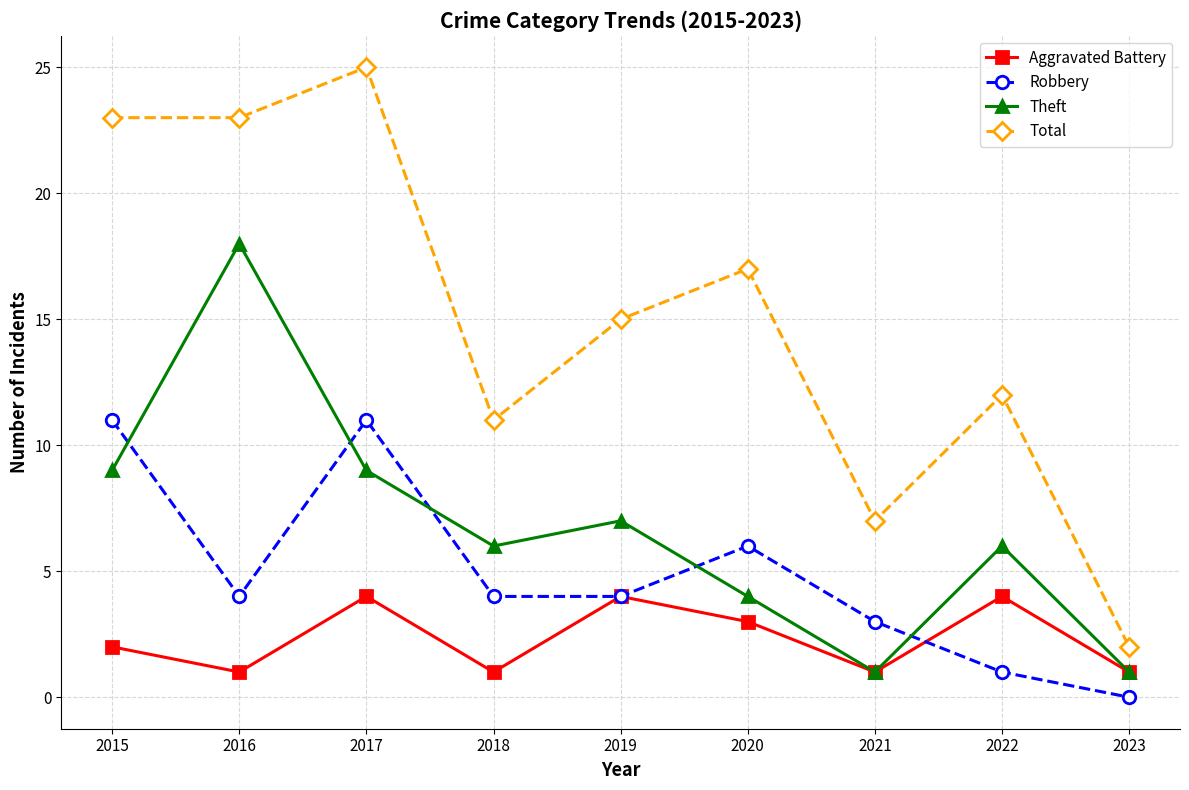

True or false: Aggravated Battery has a value of 2 at 2021.

False